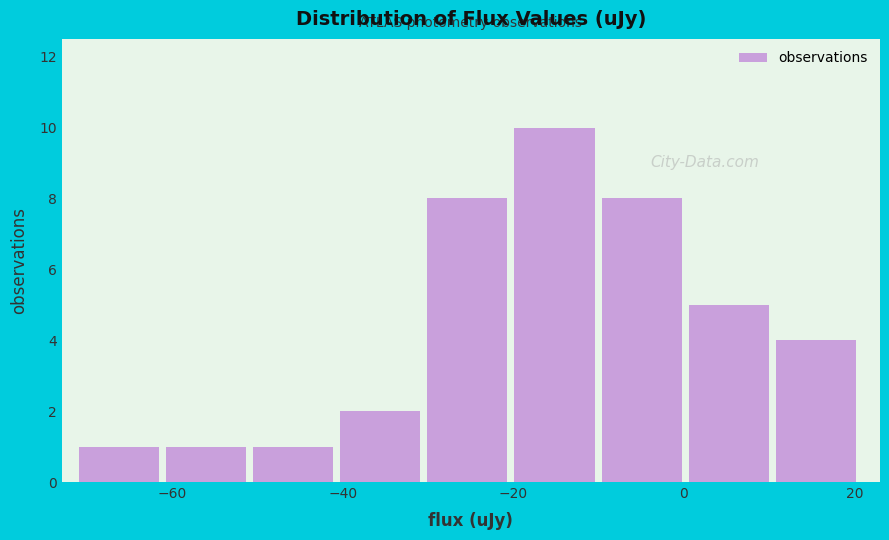

How tall is the bar that spans -20 to -10 on the x-axis? Neither the bar edges nor the heights are printed on the chart, so give them approximately, as read against the axes.

10